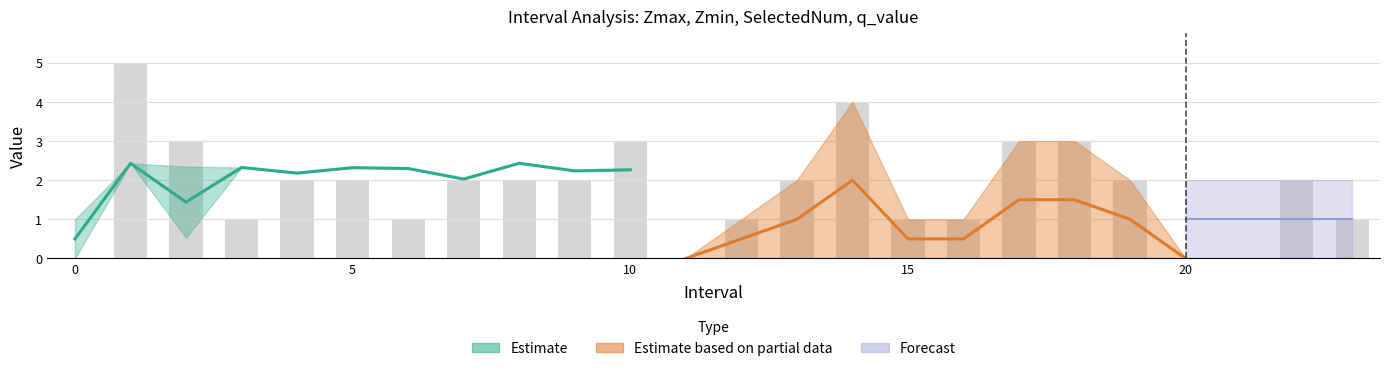

Rank the series at 16.0 from highest to lowest value.

Zmax, Zmin, SelectedNum, q_value